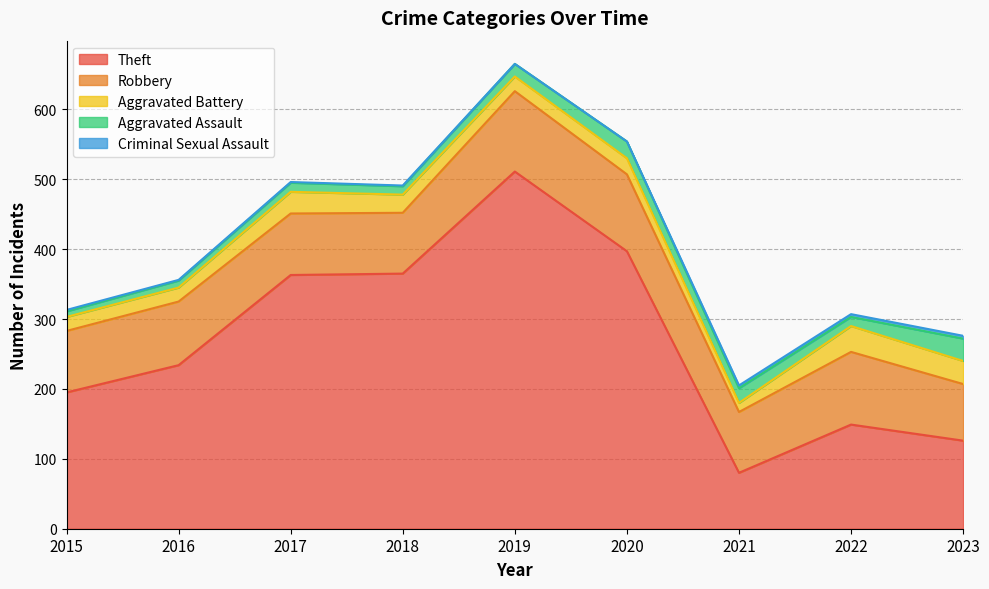

How many interior local peaks does the Theft series have?

2